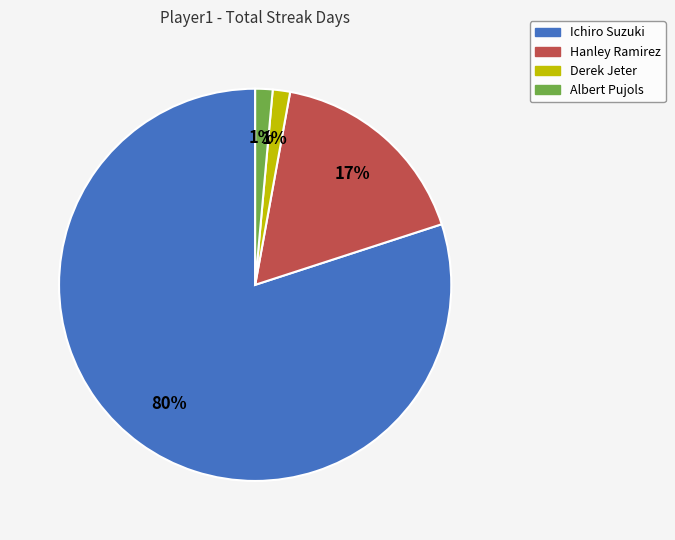

Is there any slice that represents more than half of the pie?

Yes